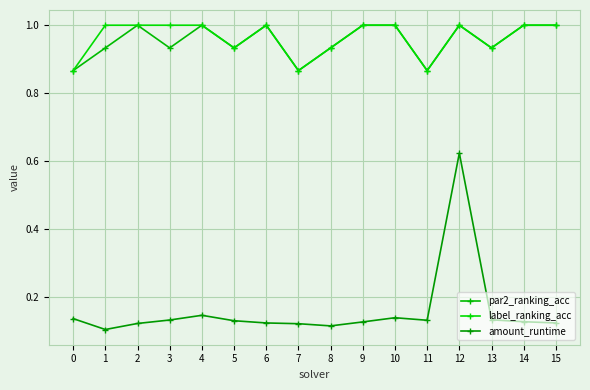

How many values in the par2_ranking_acc series are below 1?

8